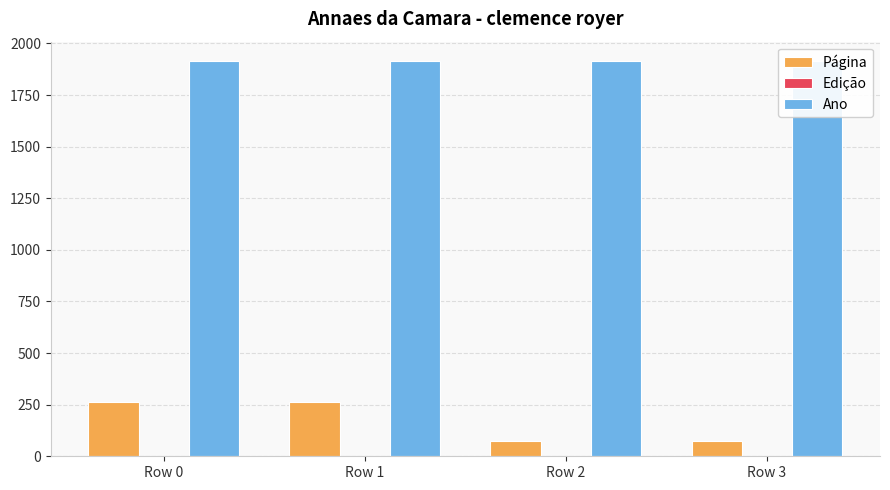

Where is Edição nearest to the value 1?

Row 0